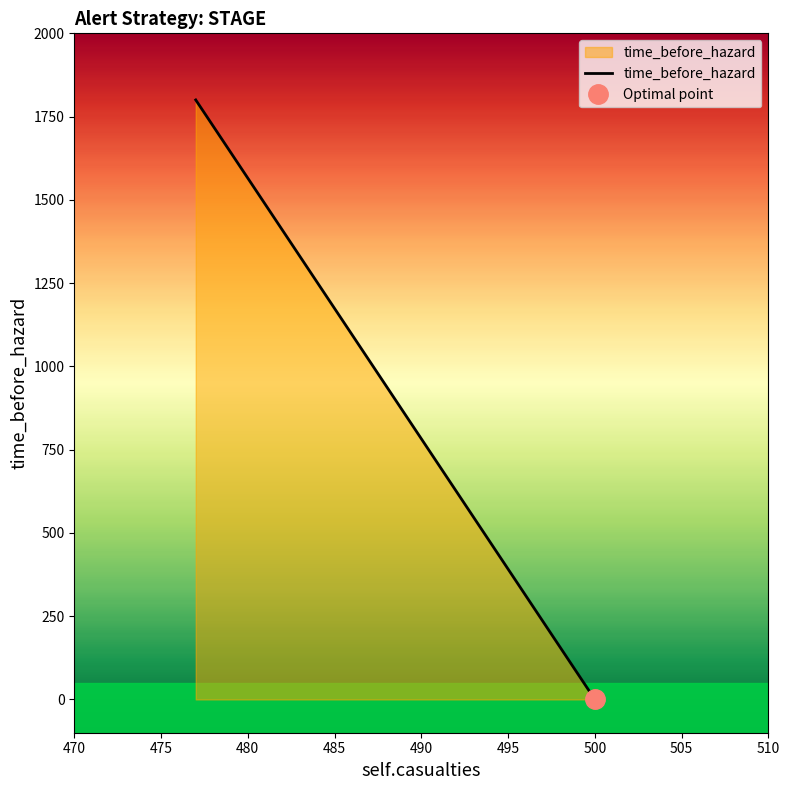

Count the number of data series in this chart.

1